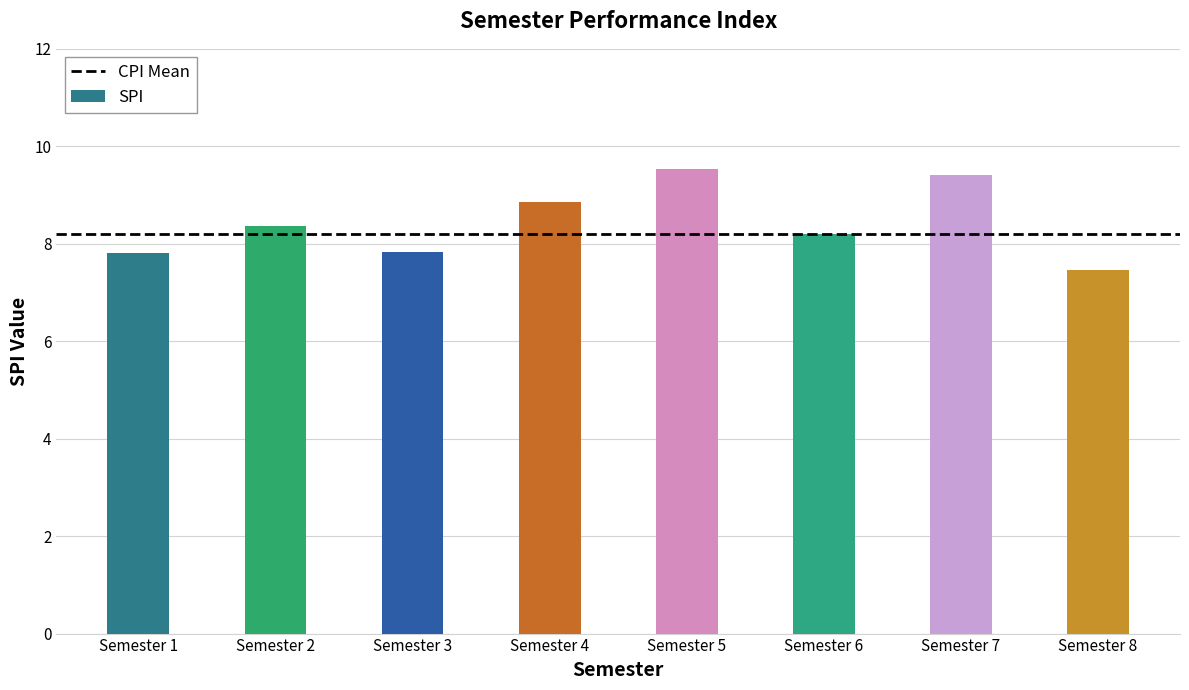

Is it true that the value at Semester 1 is 12.6?

False